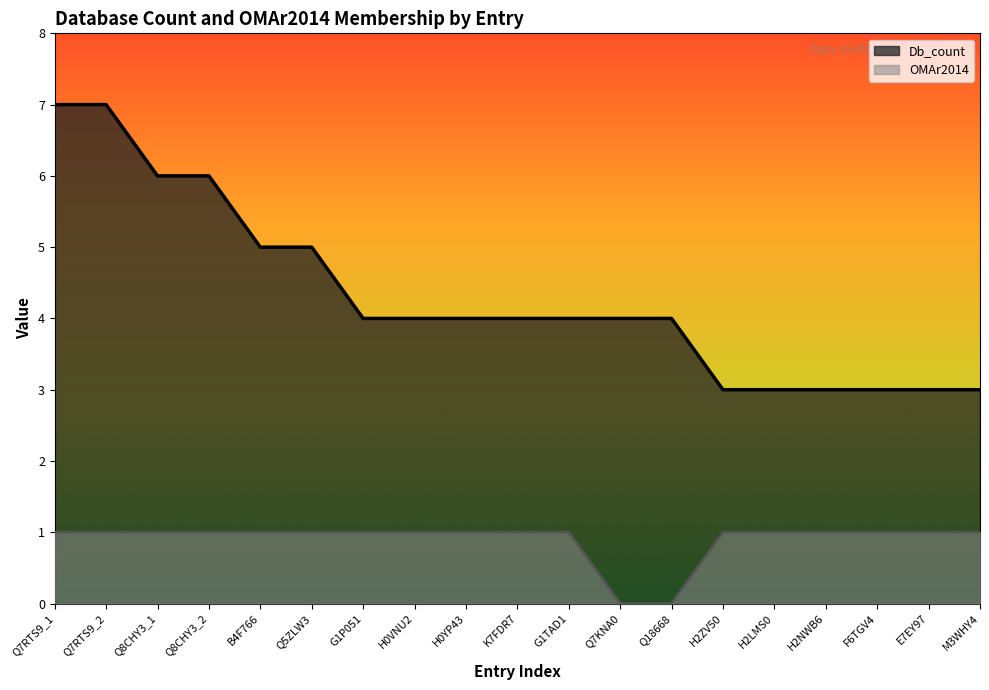

Count the OMAr2014 values in the range 1 to 2.

17